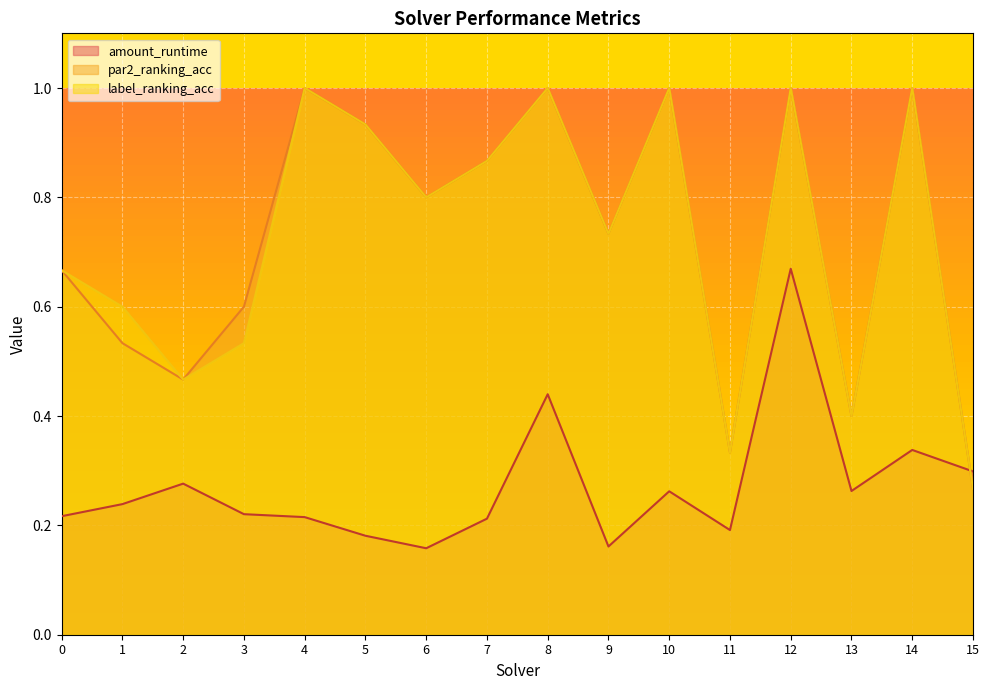

How many distinct data groups are displayed?

3